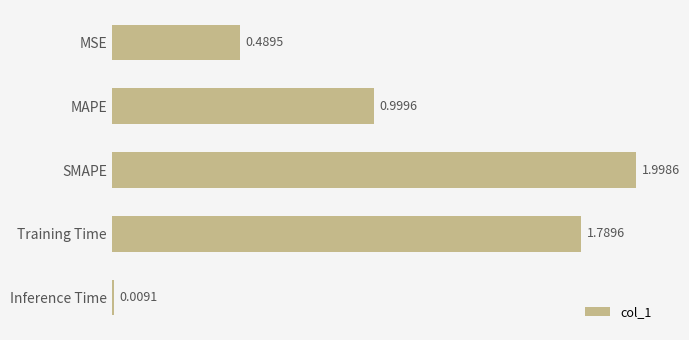

Which has a higher value, MSE or Inference Time?

MSE